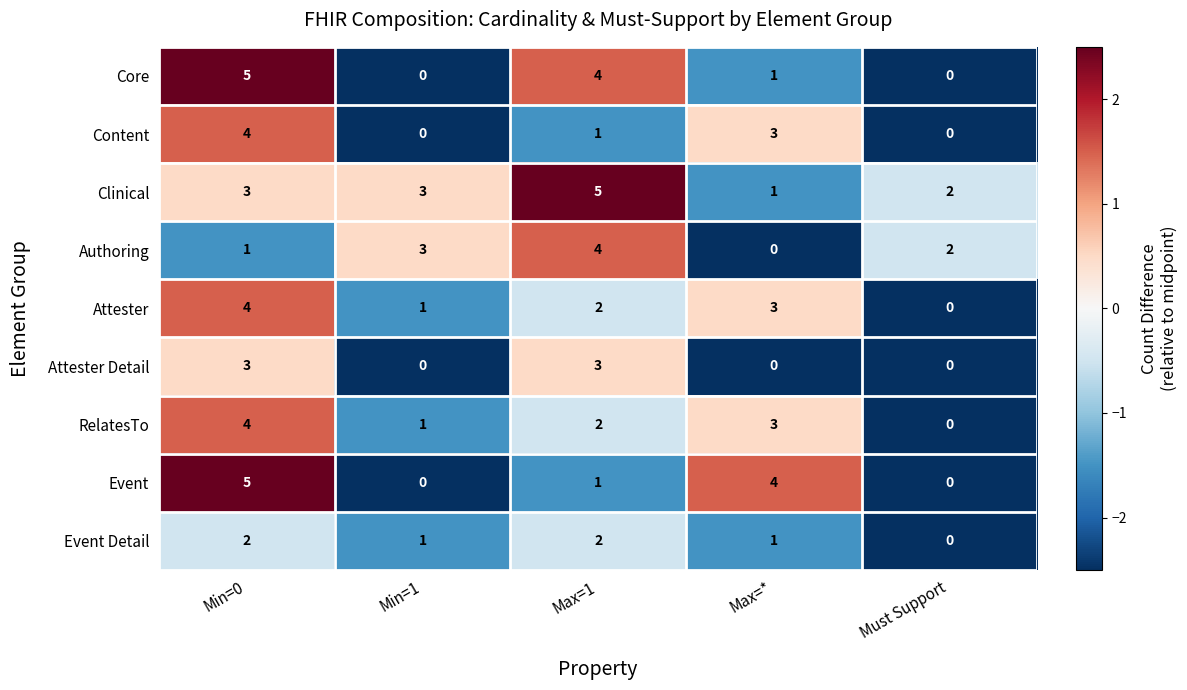

What is the sum of the Attester Detail values at Min=0 and Must Support?

3